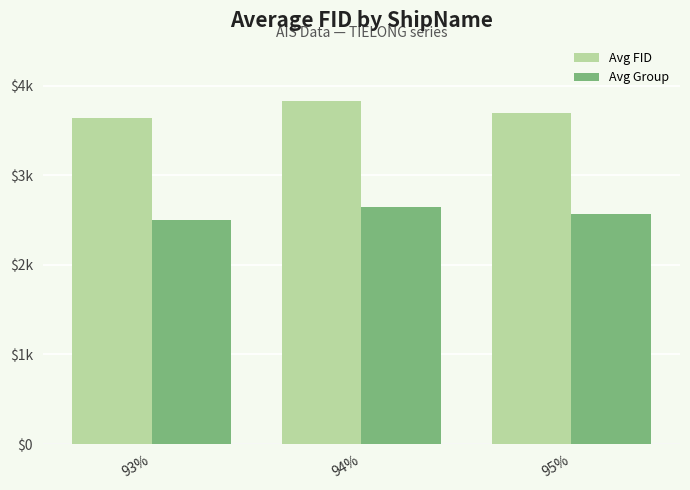

Are the bars horizontal?

No